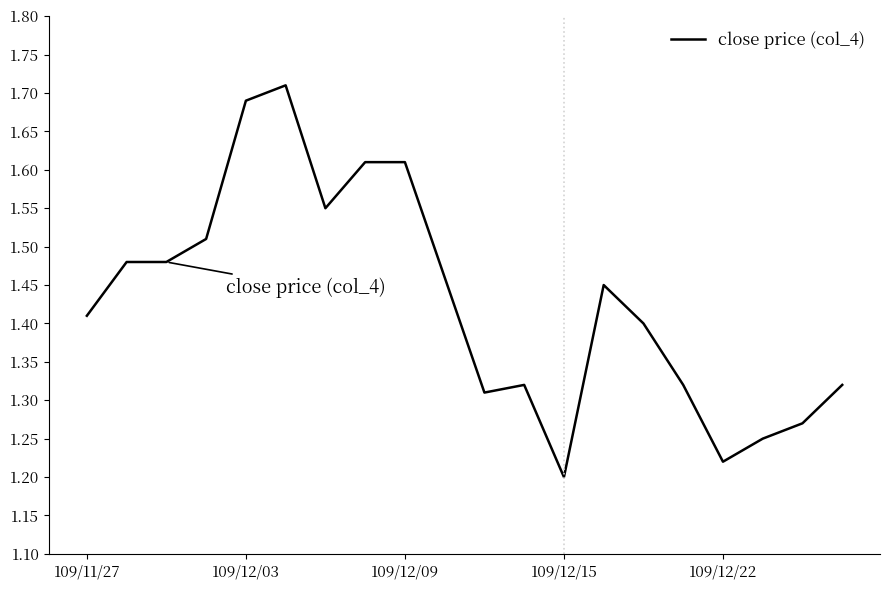

What is the difference between the maximum and minimum values?

0.5